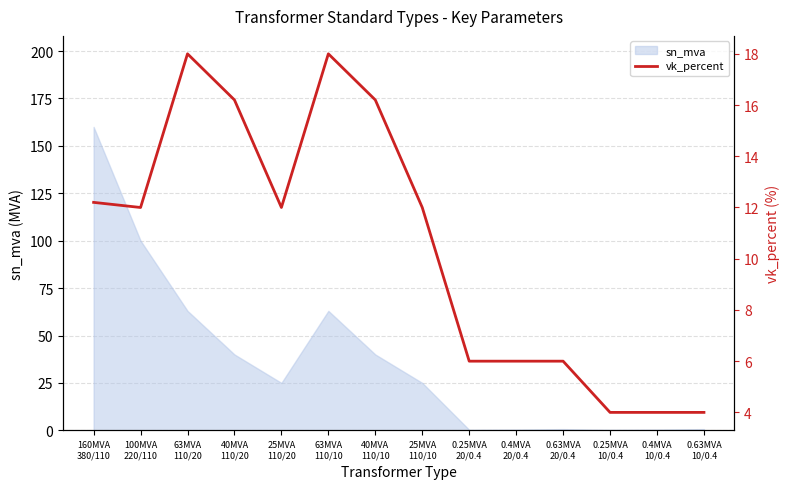

What is the value of the 9th point from the left?

6.0